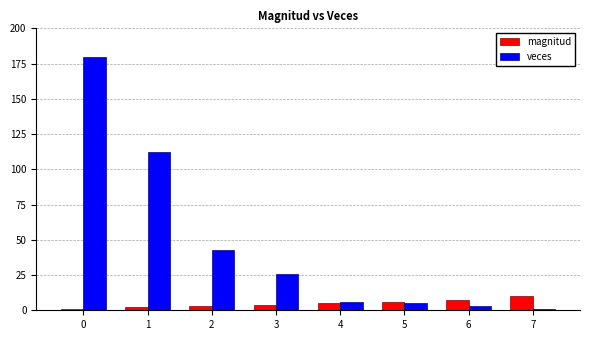

Reading left to right, extract all data points from this chart.

magnitud: 1	2	3	4	5	6	7	10
veces: 180	112	43	26	6	5	3	1